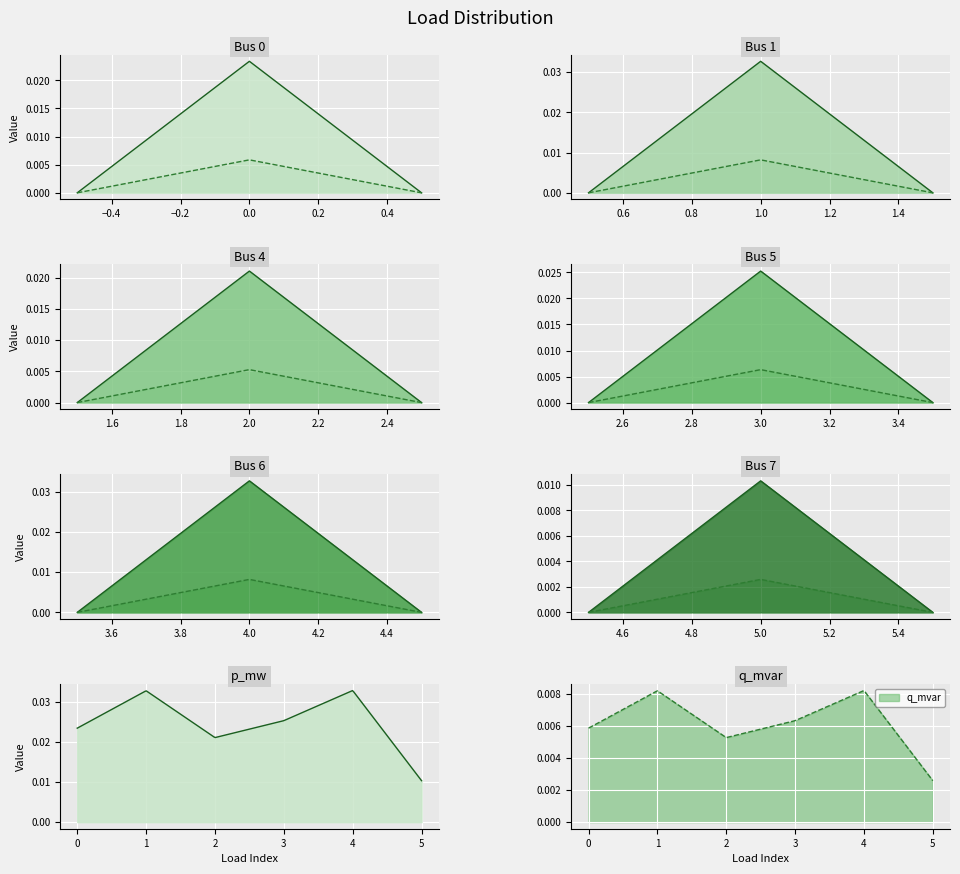

Count the number of categories in the chart.

6